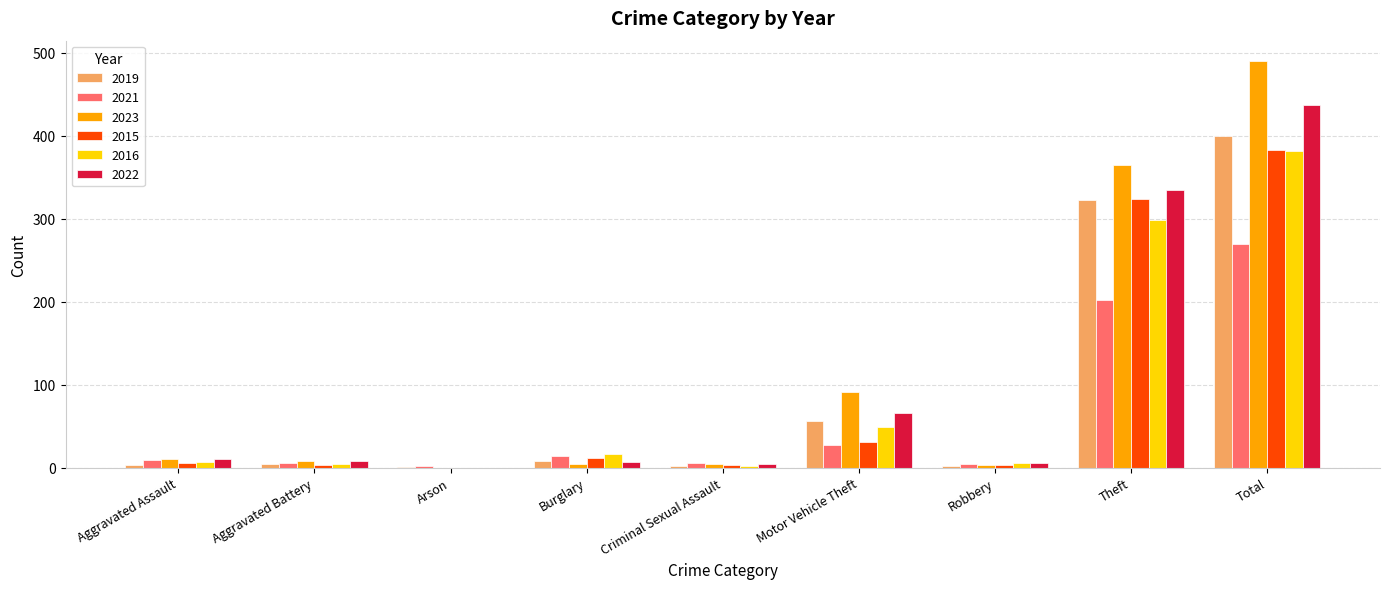

How many categories are shown in the chart?

9